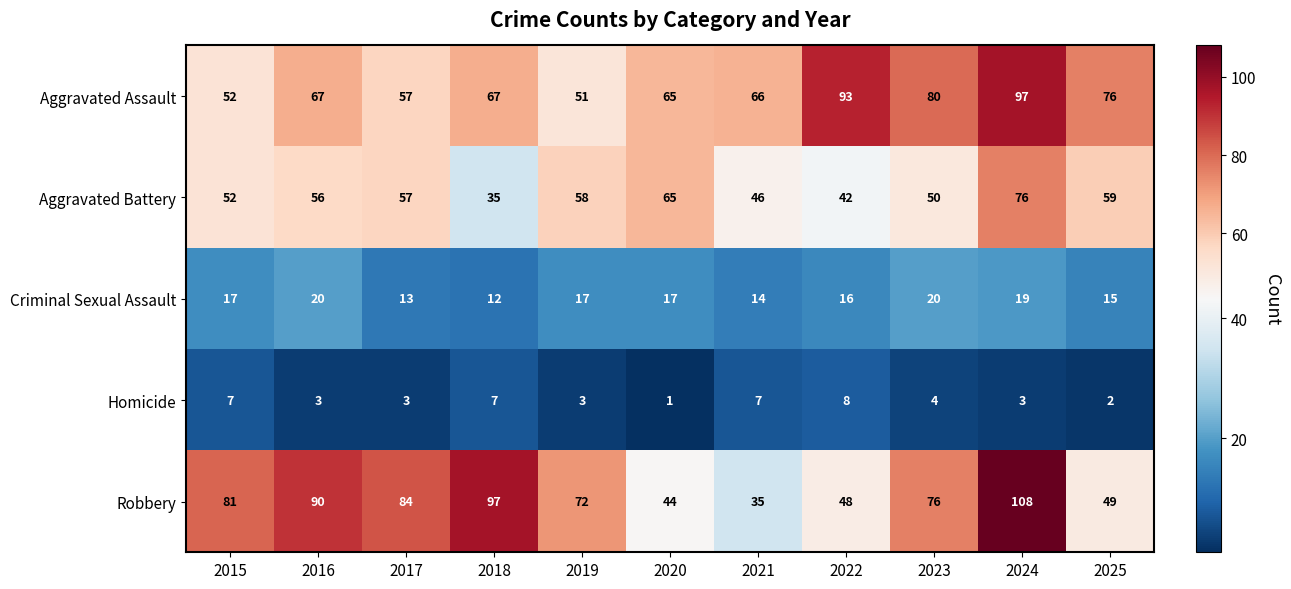

The Aggravated Assault series shows 76 at 2025. True or false?

True